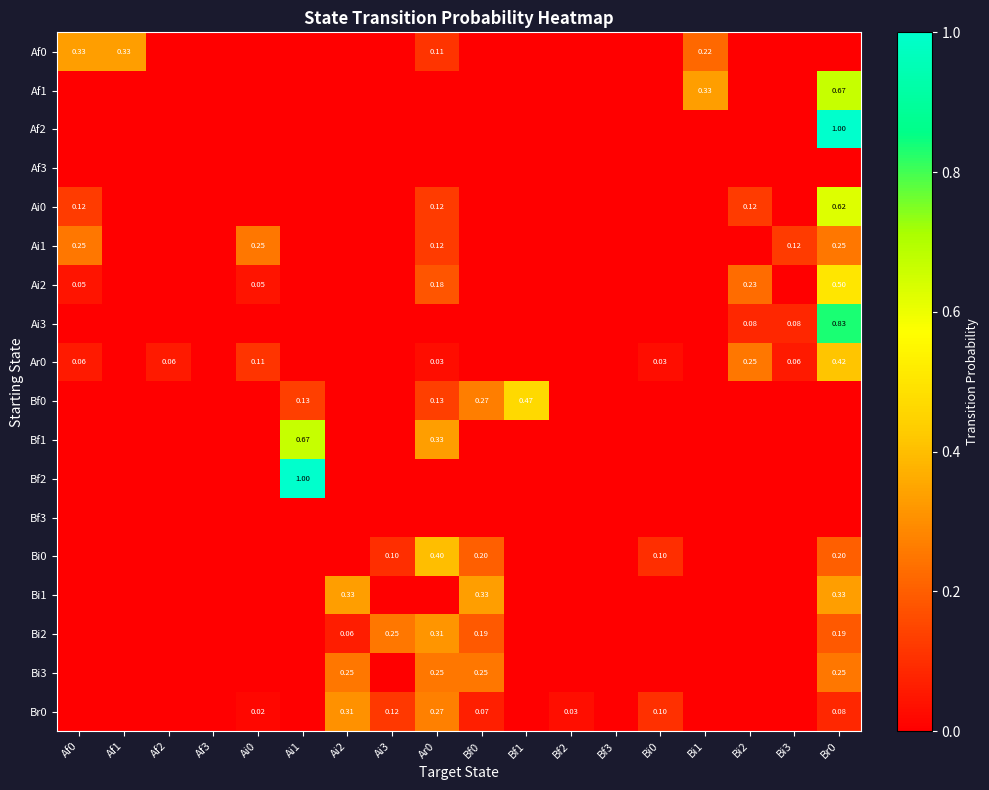

Is the value of Bi1 at Br0 greater than the value of Bi3 at Ar0?

Yes